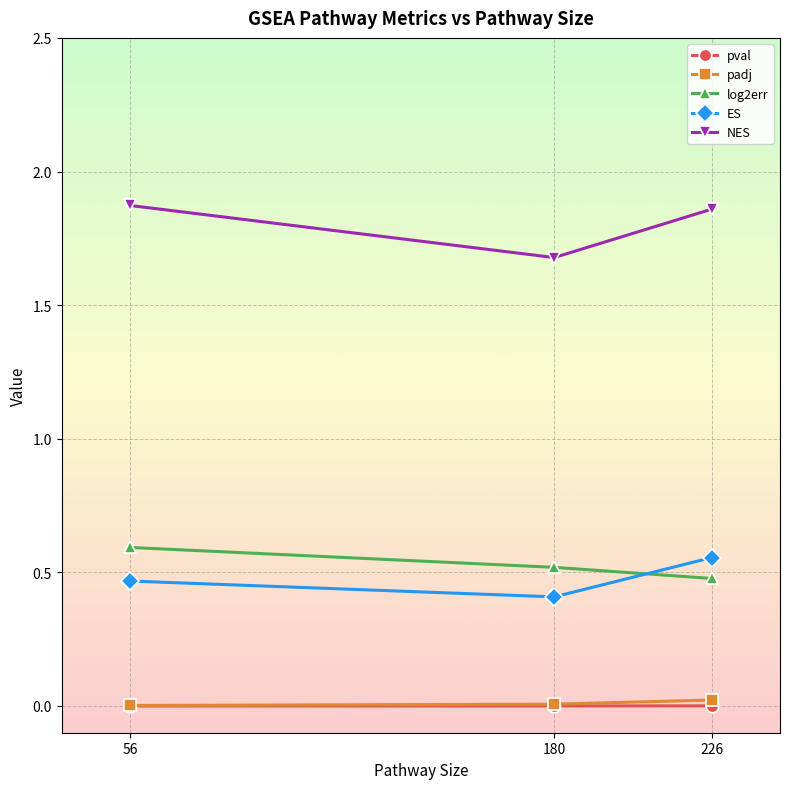

Count the log2err values in the range 0 to 1.

3